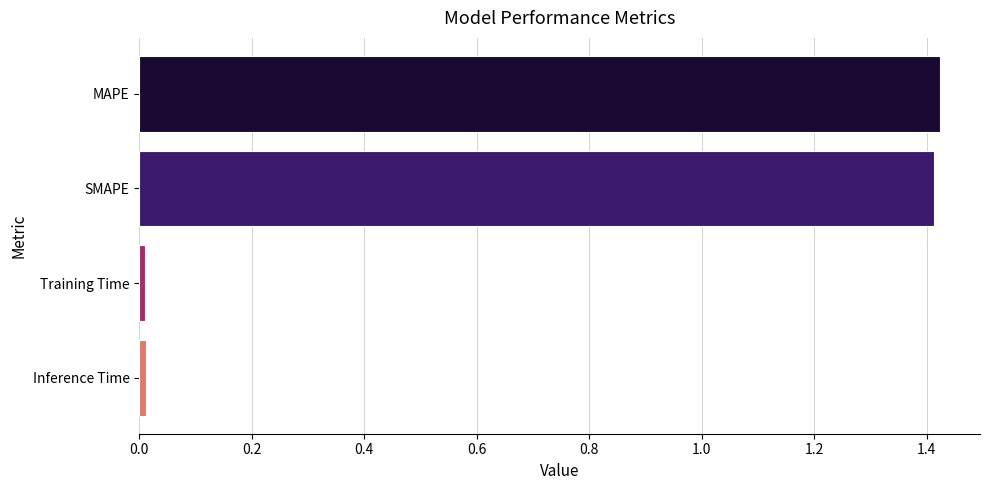

What position from the top is SMAPE?

2